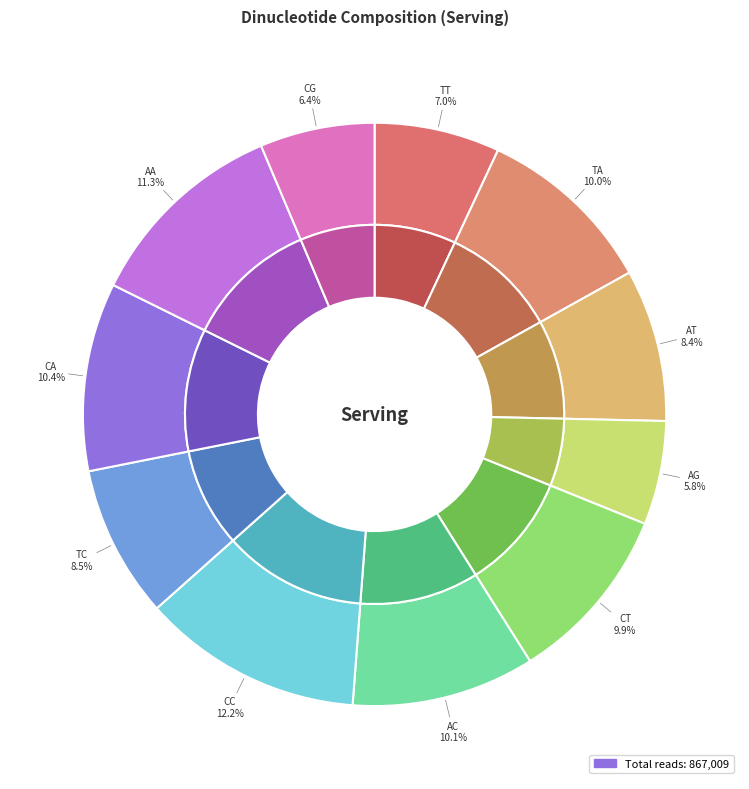

True or false: AA accounts for 22% of the total.

False